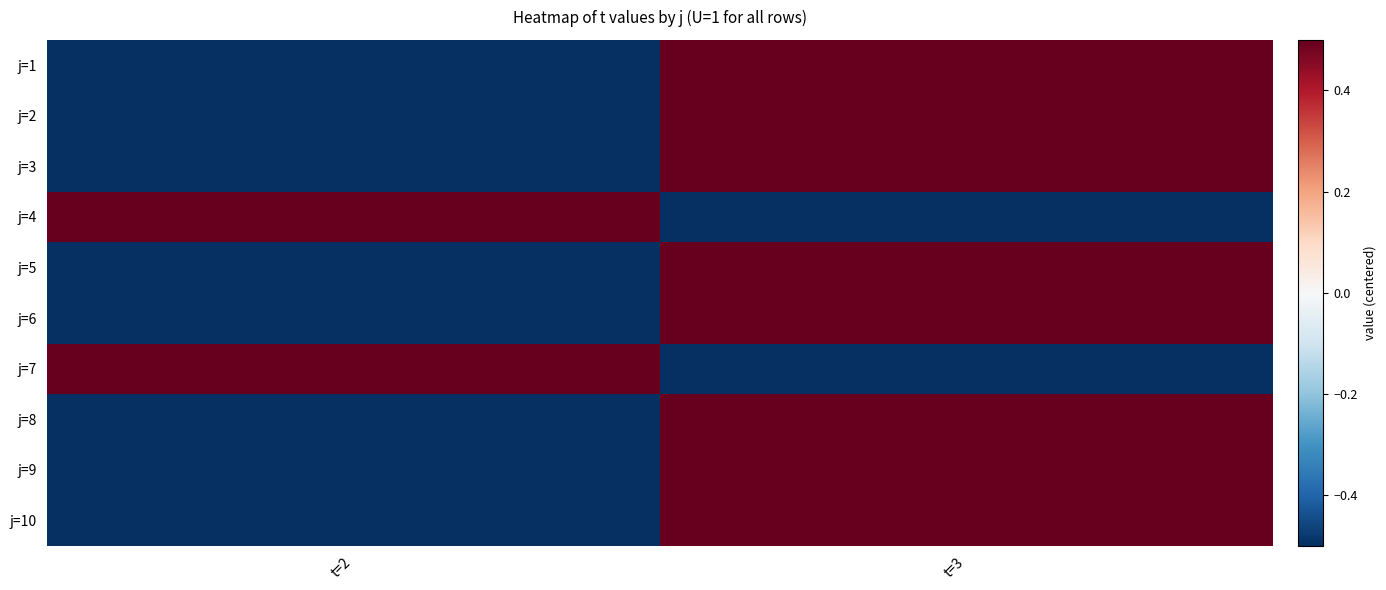

List the series in order of their peak value, lowest first.

j=1, j=2, j=3, j=4, j=5, j=6, j=7, j=8, j=9, j=10